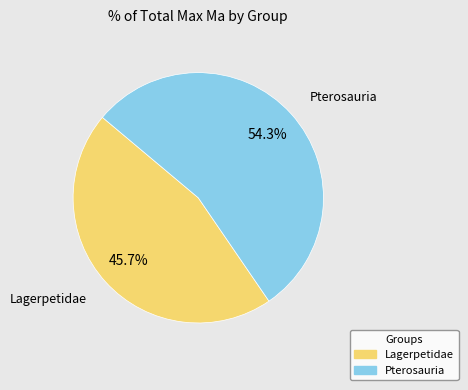

To the nearest percent, what is the average slice percentage?

50%